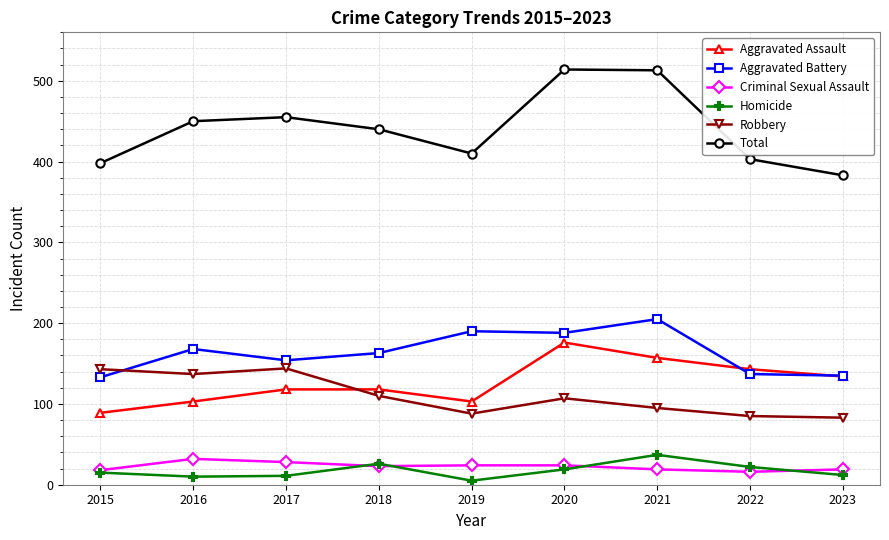

What is the difference between the maximum and minimum values in the Criminal Sexual Assault series?

16